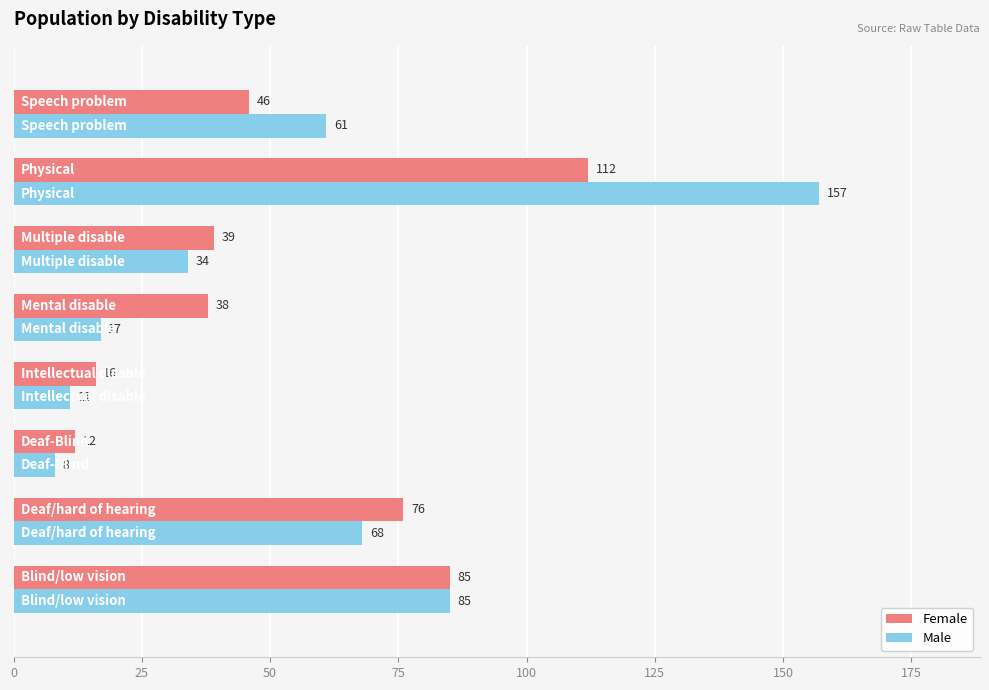

List the series in order of their overall mean, highest first.

Male, Female